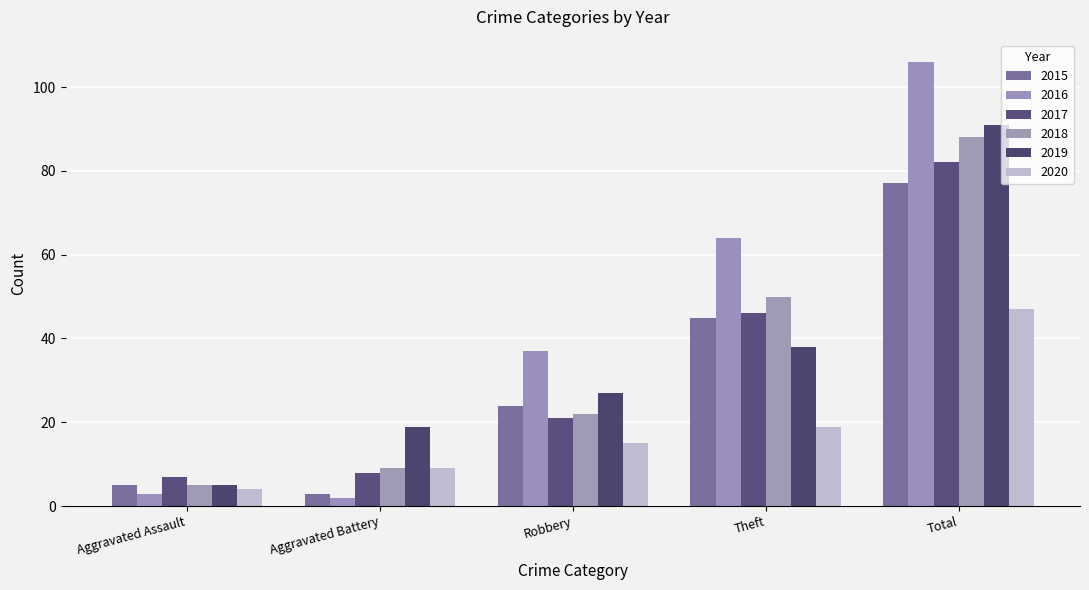

Reading right to left, list all the values displayed in this chart.

2015: Total=77	Theft=45	Robbery=24	Aggravated Battery=3	Aggravated Assault=5
2016: Total=106	Theft=64	Robbery=37	Aggravated Battery=2	Aggravated Assault=3
2017: Total=82	Theft=46	Robbery=21	Aggravated Battery=8	Aggravated Assault=7
2018: Total=88	Theft=50	Robbery=22	Aggravated Battery=9	Aggravated Assault=5
2019: Total=91	Theft=38	Robbery=27	Aggravated Battery=19	Aggravated Assault=5
2020: Total=47	Theft=19	Robbery=15	Aggravated Battery=9	Aggravated Assault=4